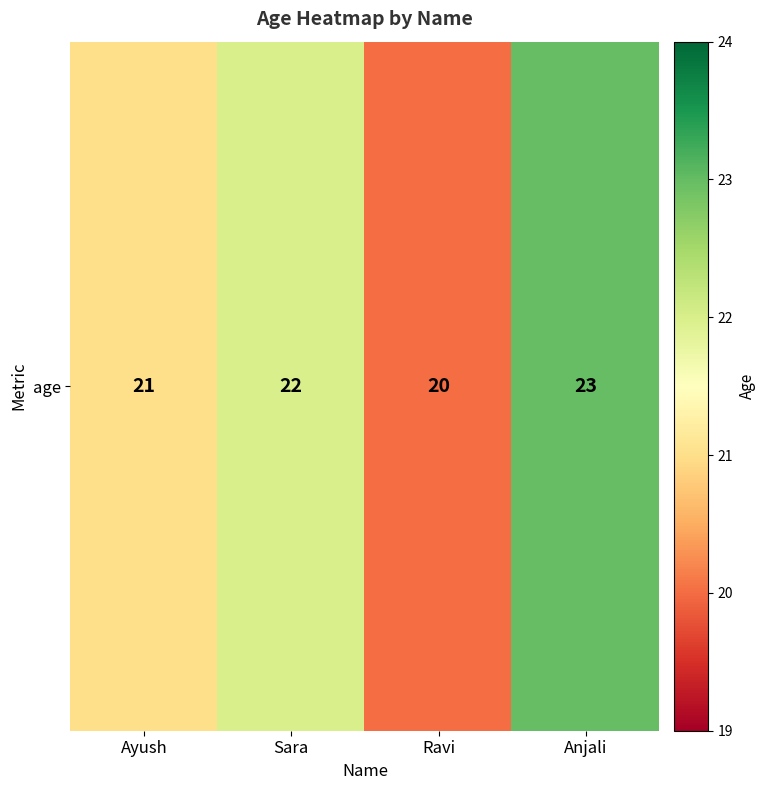

What is the average value?

22